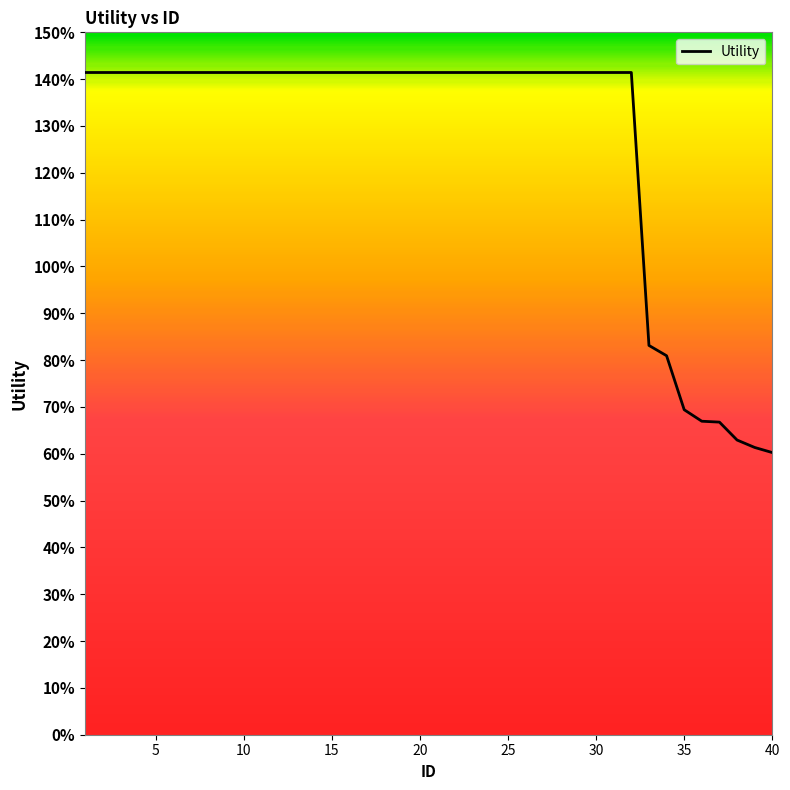

Is this an area chart (filled region under the line)?

No